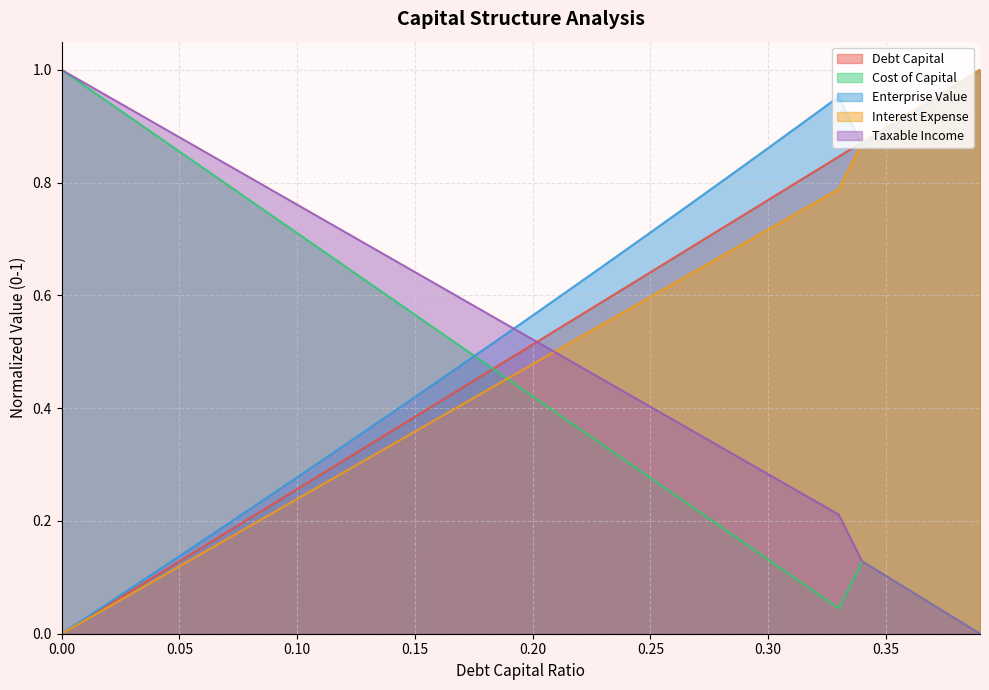

Reading right to left, what are all the values shown in this chart?

debt_capital: 1.0	1.0	0.9	0.9	0.9	0.9	0.8	0.8	0.8	0.8	0.7	0.7	0.7	0.7	0.6	0.6	0.6	0.6	0.5	0.5	0.5	0.5	0.4	0.4	0.4	0.4	0.3	0.3	0.3	0.3	0.2	0.2	0.2	0.2	0.1	0.1	0.1	0.1	0.0	0.0
cost_capital: 0.0	0.0	0.1	0.1	0.1	0.1	0.0	0.1	0.1	0.1	0.2	0.2	0.2	0.2	0.3	0.3	0.3	0.4	0.4	0.4	0.5	0.5	0.5	0.5	0.6	0.6	0.6	0.7	0.7	0.7	0.7	0.8	0.8	0.8	0.9	0.9	0.9	0.9	1.0	1.0
enterprise_value: 1.0	1.0	0.9	0.9	0.9	0.9	1.0	0.9	0.9	0.9	0.8	0.8	0.8	0.7	0.7	0.7	0.7	0.6	0.6	0.6	0.5	0.5	0.5	0.4	0.4	0.4	0.4	0.3	0.3	0.3	0.2	0.2	0.2	0.2	0.1	0.1	0.1	0.1	0.0	0.0
interest_expense: 1.0	1.0	0.9	0.9	0.9	0.9	0.8	0.8	0.7	0.7	0.7	0.7	0.6	0.6	0.6	0.6	0.5	0.5	0.5	0.5	0.5	0.4	0.4	0.4	0.4	0.3	0.3	0.3	0.3	0.2	0.2	0.2	0.2	0.1	0.1	0.1	0.1	0.0	0.0	0.0
taxable_income: 0.0	0.0	0.1	0.1	0.1	0.1	0.2	0.2	0.3	0.3	0.3	0.3	0.4	0.4	0.4	0.4	0.5	0.5	0.5	0.5	0.5	0.6	0.6	0.6	0.6	0.7	0.7	0.7	0.7	0.8	0.8	0.8	0.8	0.9	0.9	0.9	0.9	1.0	1.0	1.0